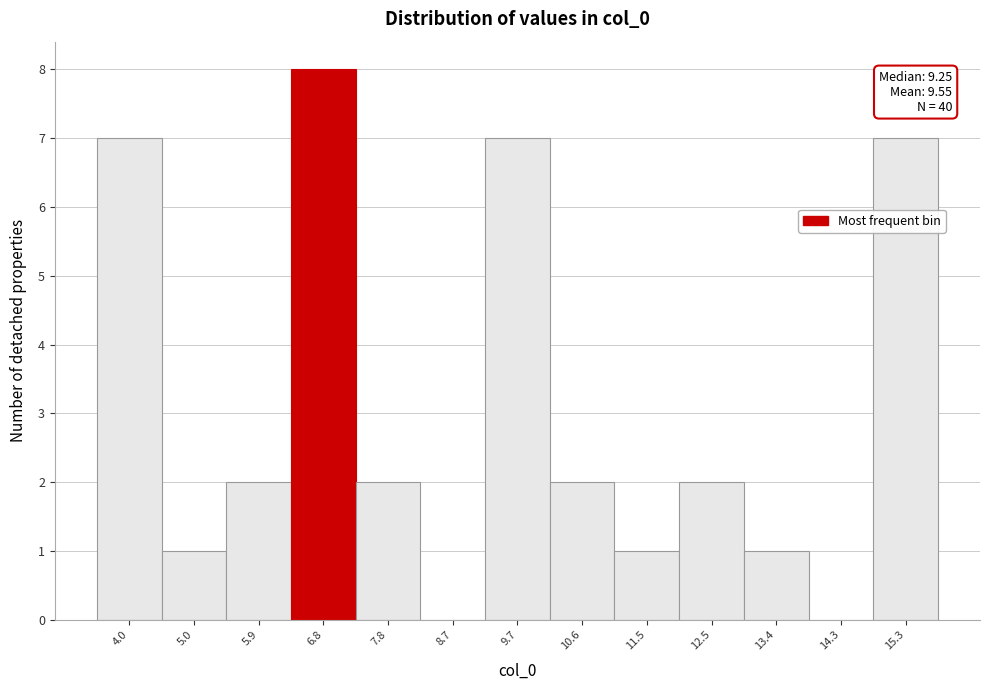

Reading left to right, what are all the values shown in this chart?

4.0=7	5.0=1	5.9=2	6.8=8	7.8=2	8.7=0	9.7=7	10.6=2	11.5=1	12.5=2	13.4=1	14.3=0	15.3=7